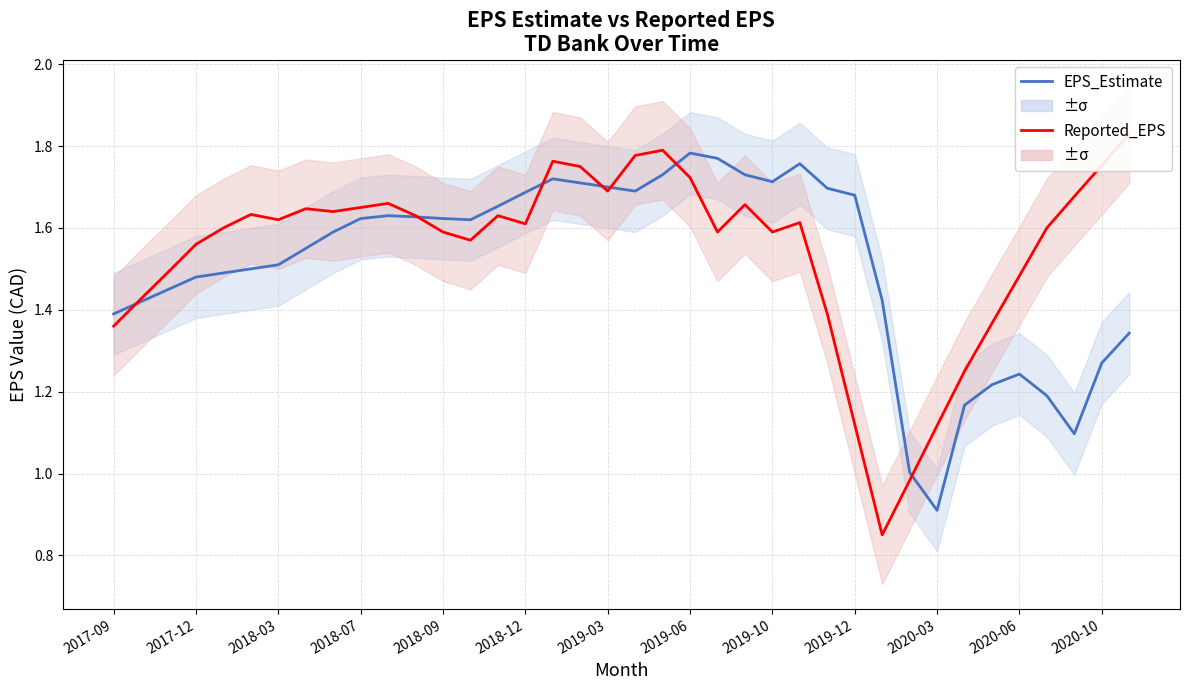

Which series has the largest range (max minus min)?

Reported_EPS